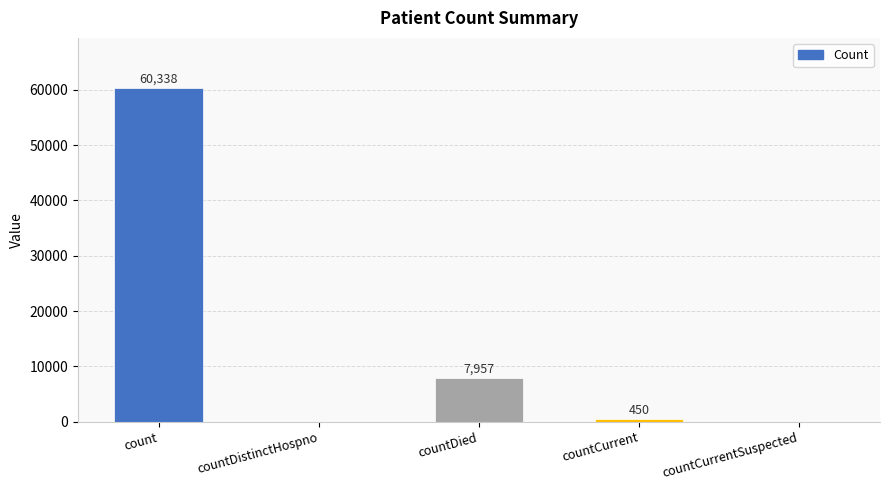

What is the sum of all values?

68745